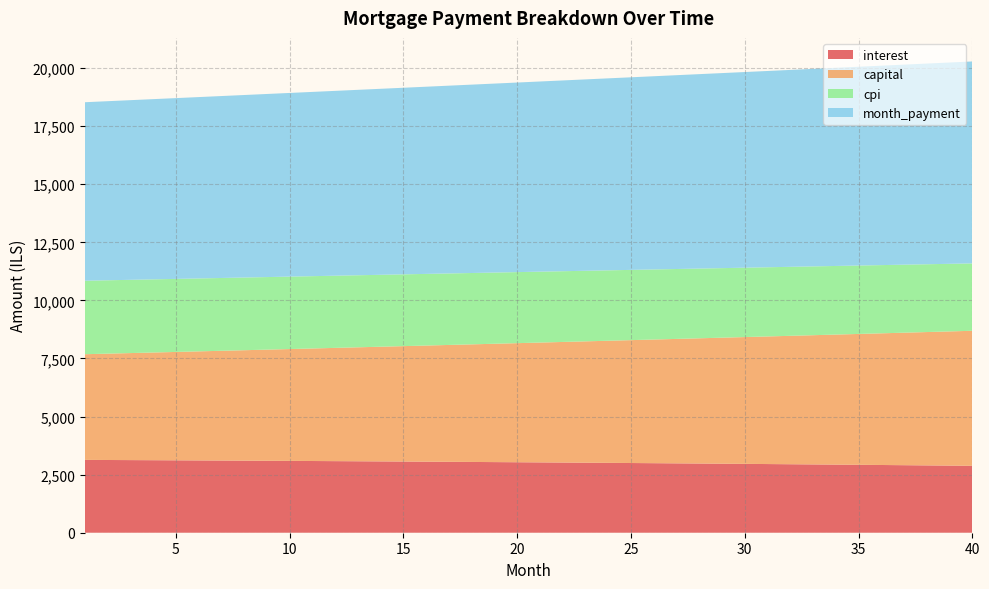

What is the total value across all series at 40?

20285.8